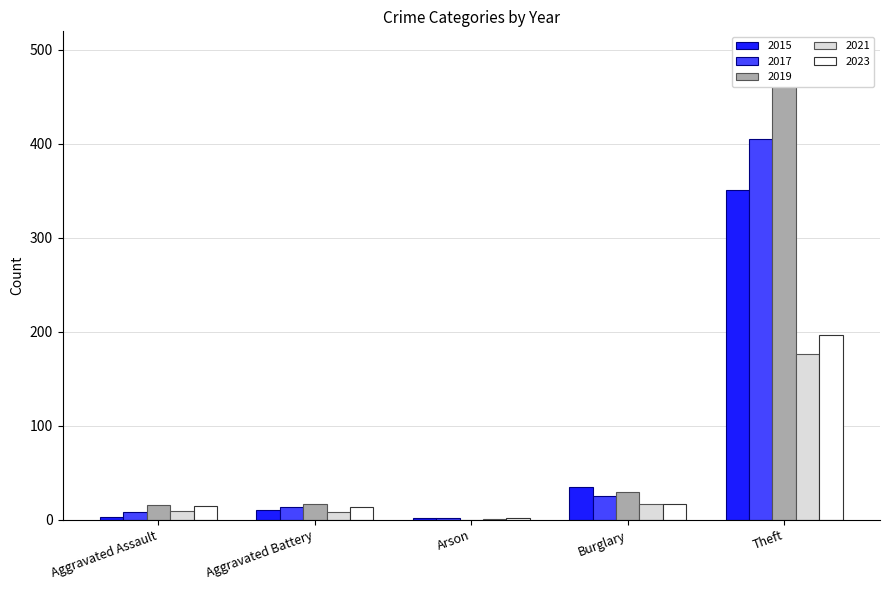

At which category is the sum across all series the highest?

Theft